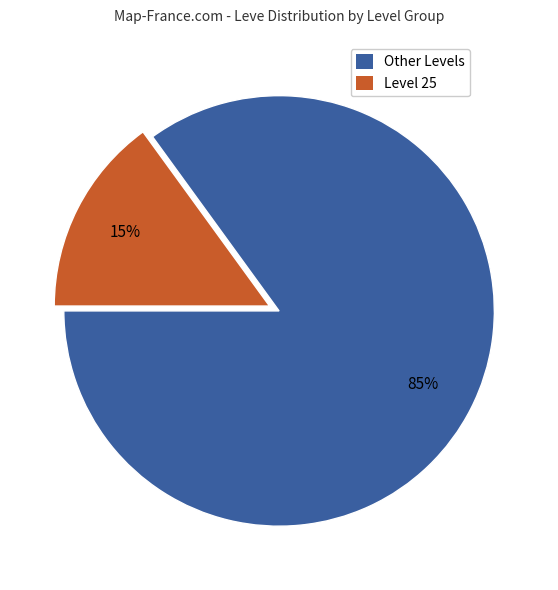

True or false: Level 25 accounts for 15% of the total.

True